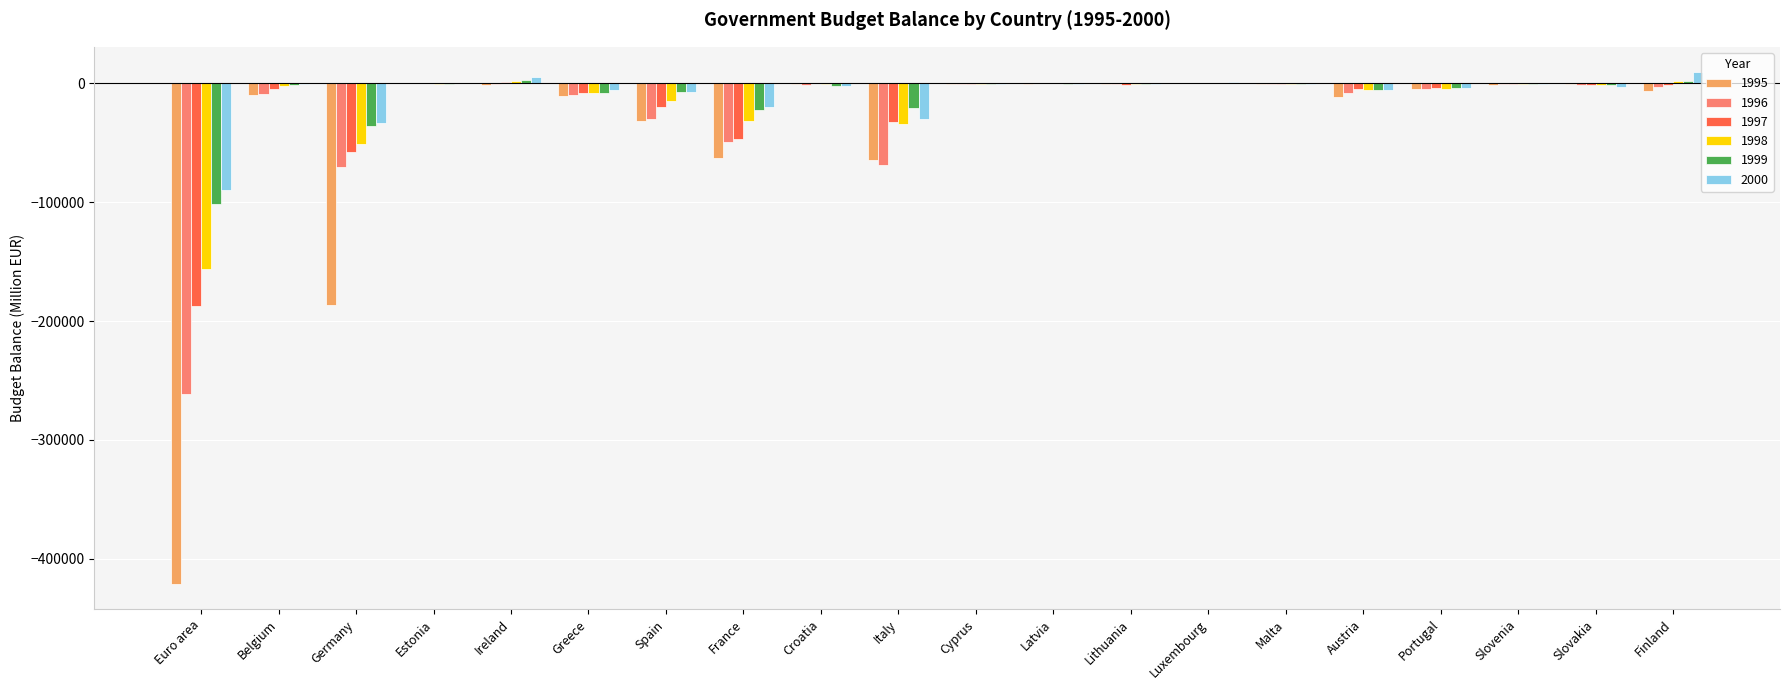

Which series has the largest range (max minus min)?

1995